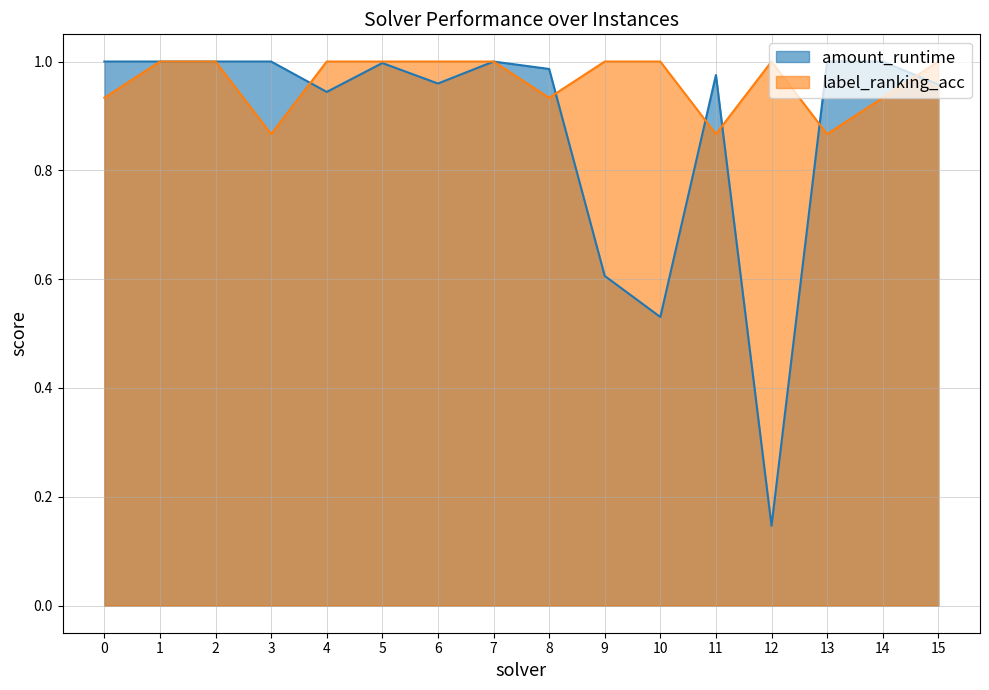

Is the value of amount_runtime at 4 greater than the value of label_ranking_acc at 7?

No